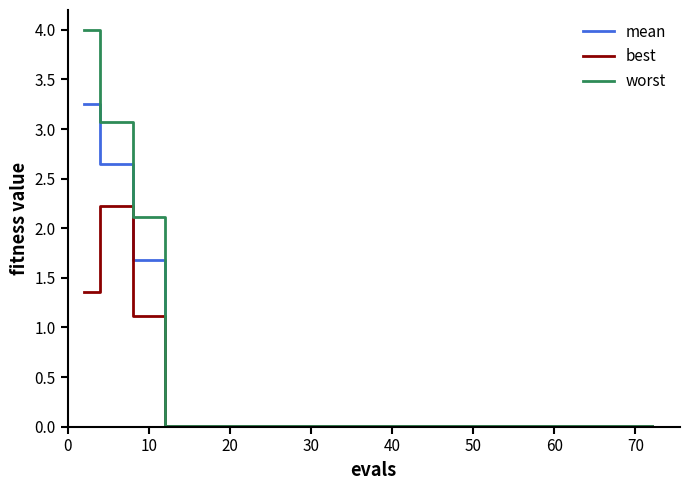

List the series in order of their peak value, highest first.

worst, mean, best